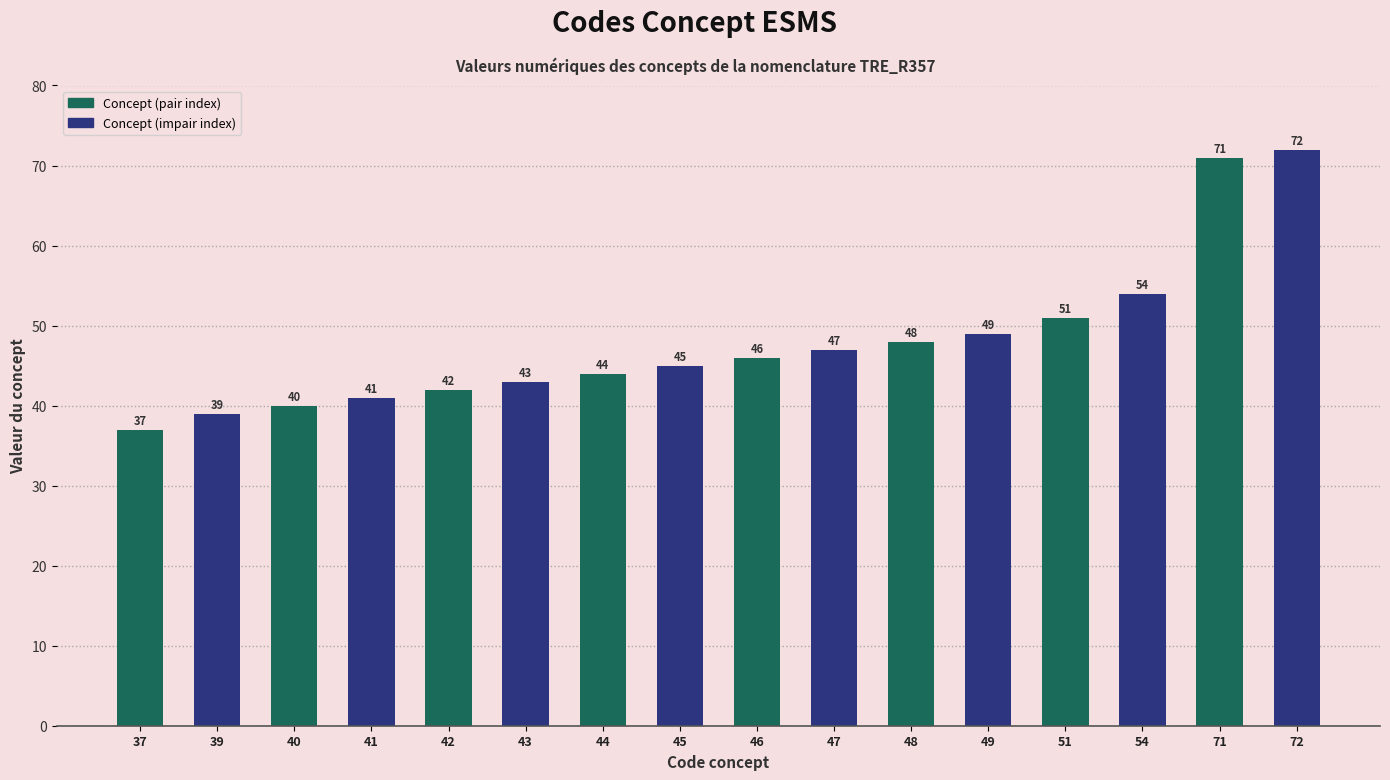

Rank the categories by value from lowest to highest.

37, 39, 40, 41, 42, 43, 44, 45, 46, 47, 48, 49, 51, 54, 71, 72